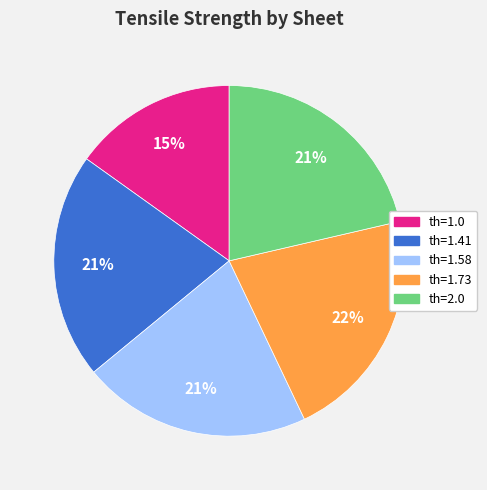

To the nearest percent, what is the average slice percentage?

20%